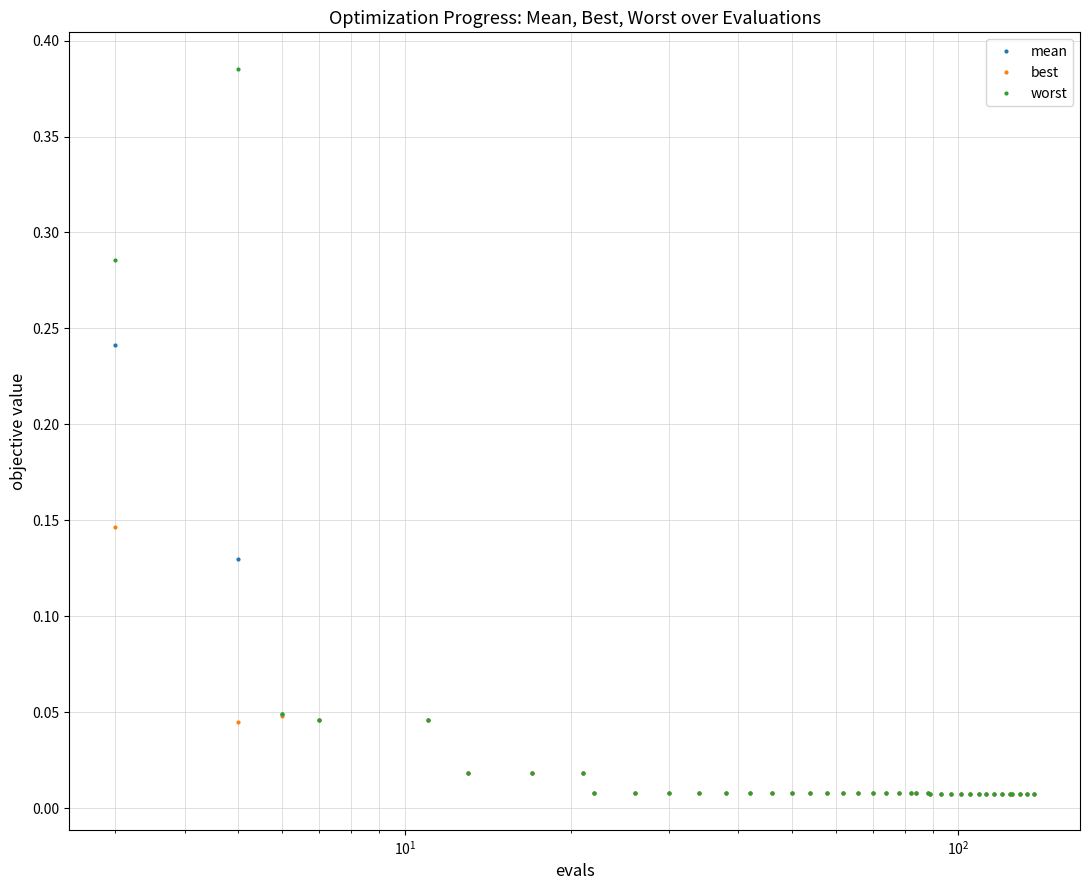

Which series has the widest spread of values?

worst